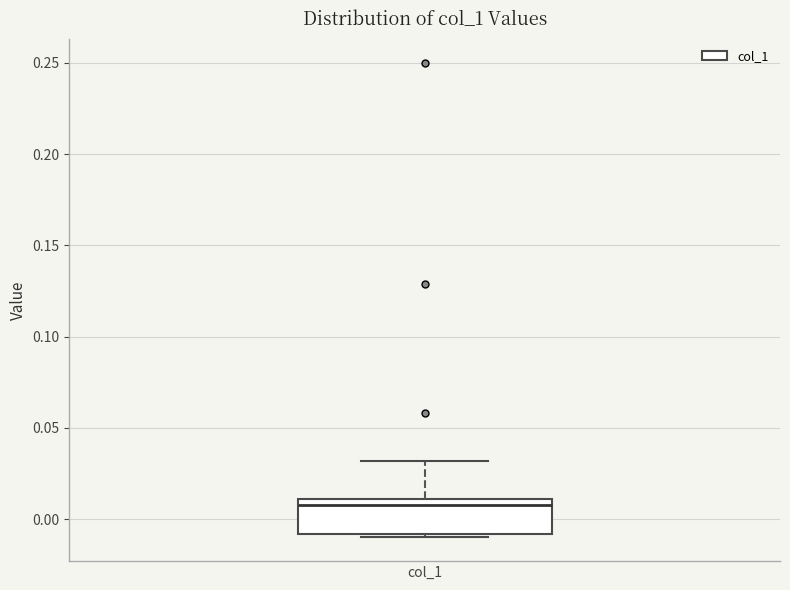

Where is the lower edge of the box for col_1 on the y-axis? The values are not printed on the chart, so give them approximately, as read against the axis.

-0.010